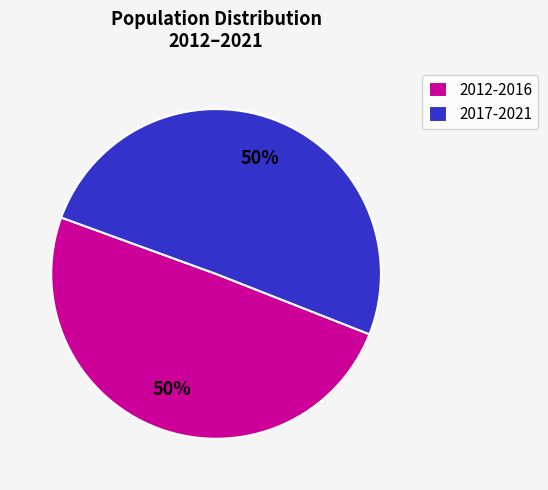

To the nearest percent, what portion does 2017-2021 represent?

50%